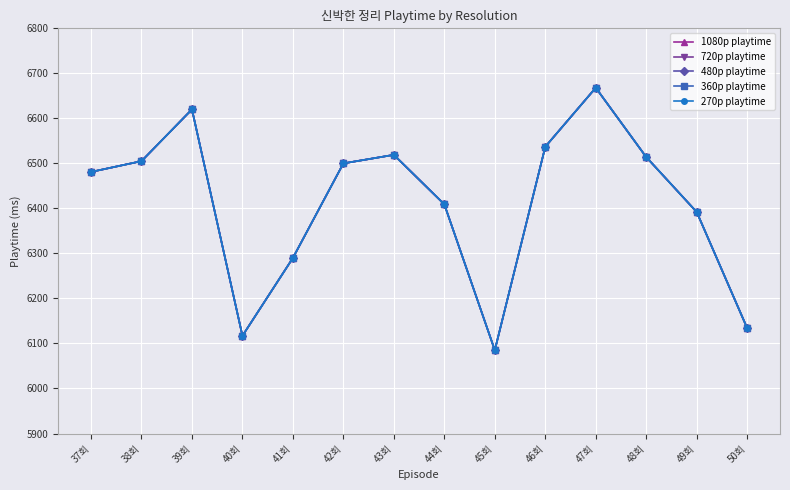

The value of 360p playtime at 41회 is 6290. True or false?

True